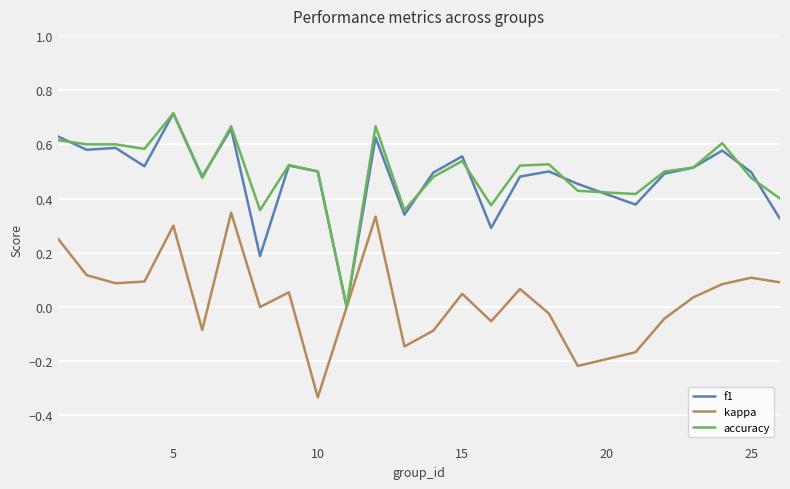

The kappa series shows 0.1 at 25. True or false?

True